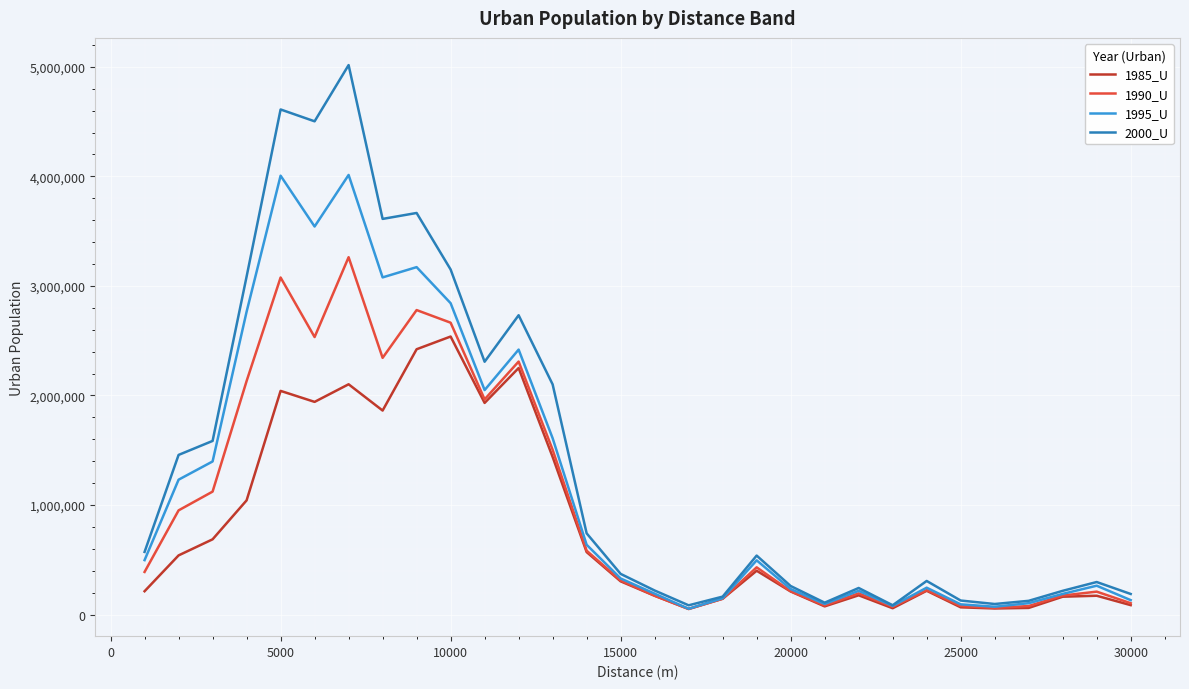

List the series in order of their peak value, lowest first.

1985_U, 1990_U, 1995_U, 2000_U